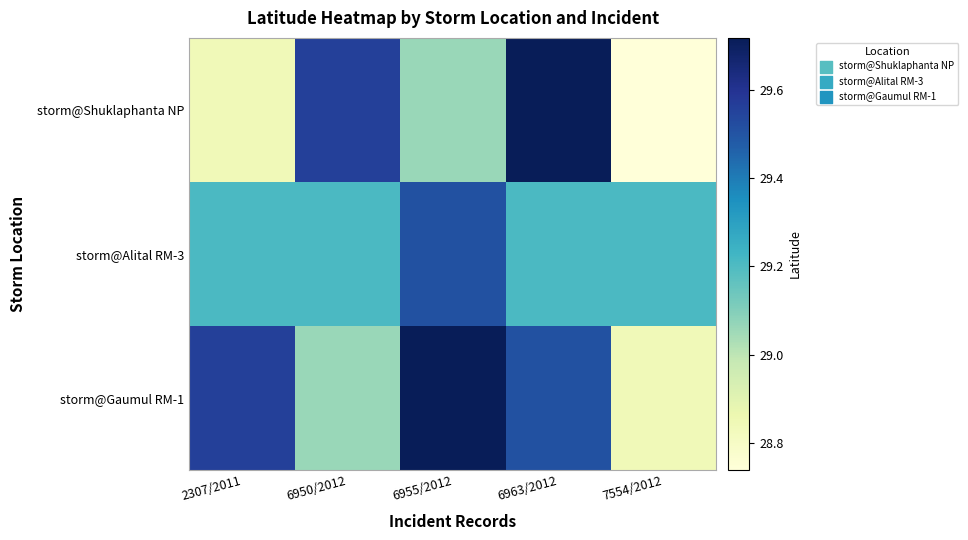

What is the difference between the highest and lowest values at 6963/2012?

0.5